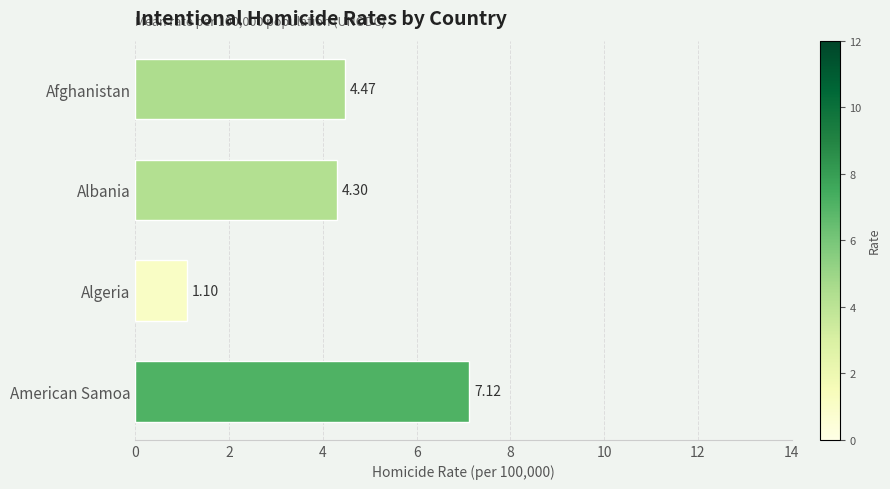

Rank the categories by value from lowest to highest.

Algeria, Albania, Afghanistan, American Samoa